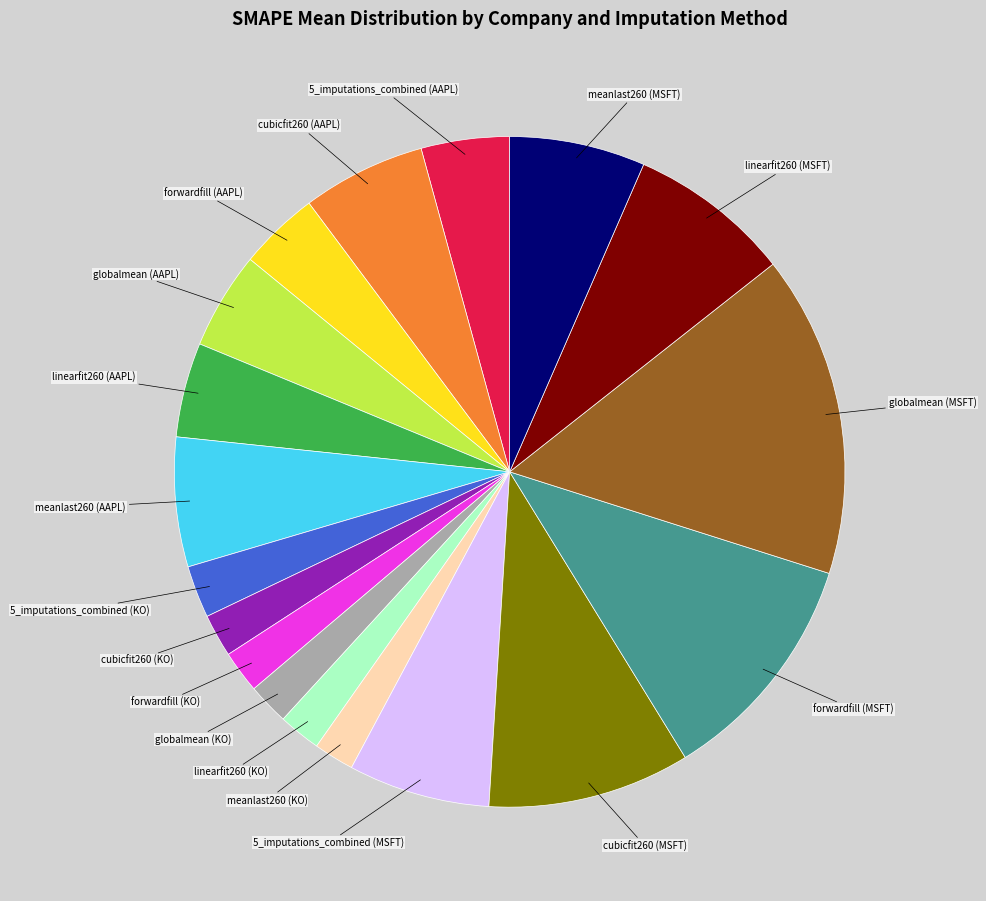

Which has a higher value, linearfit260 (MSFT) or meanlast260 (KO)?

linearfit260 (MSFT)